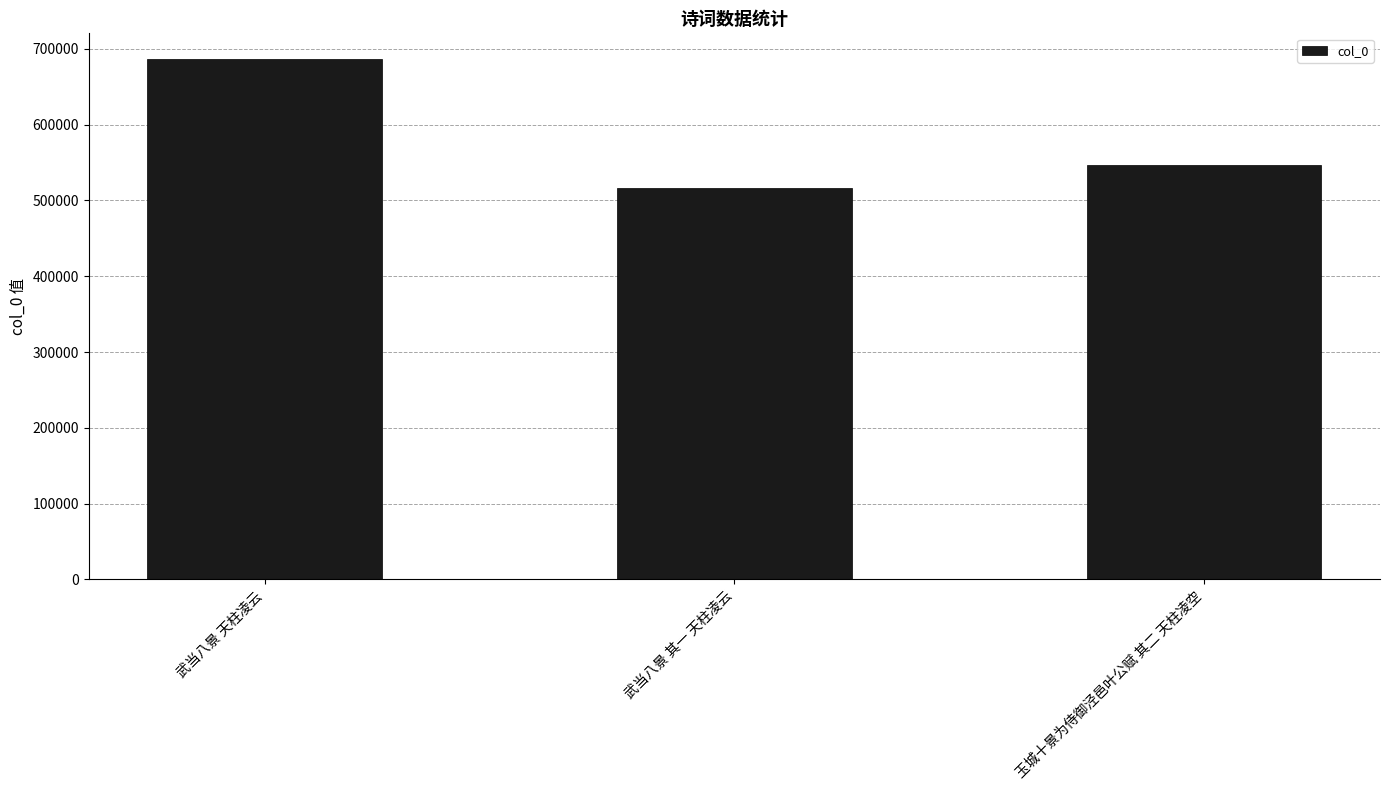

Rank the categories by value from lowest to highest.

武当八景 其一 天柱凌云, 玉城十景为侍御泾邑叶公赋 其二 天柱凌空, 武当八景 天柱凌云